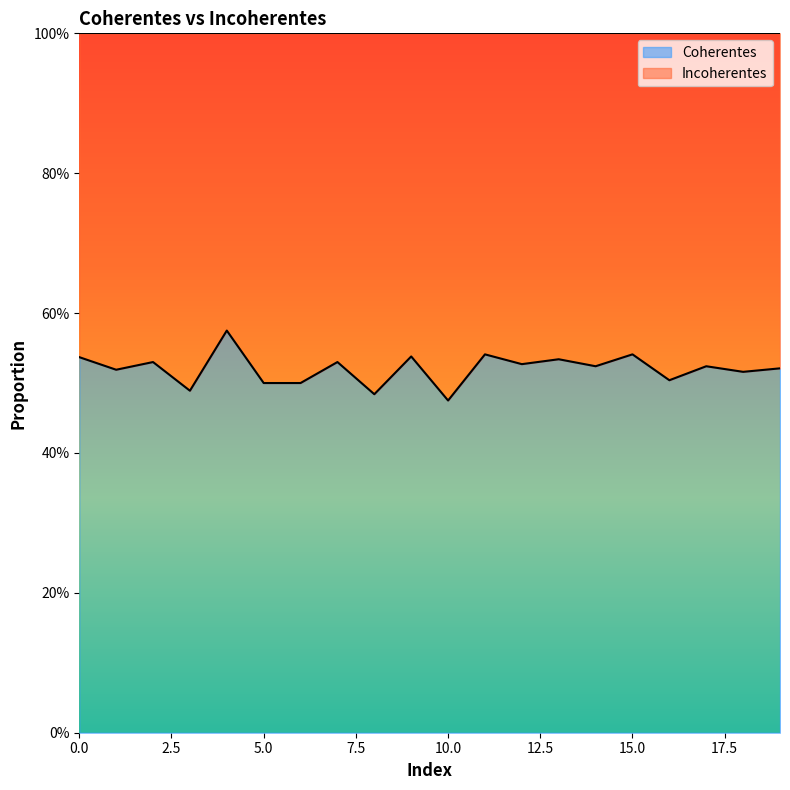

Which category has the lowest value across all series?

10